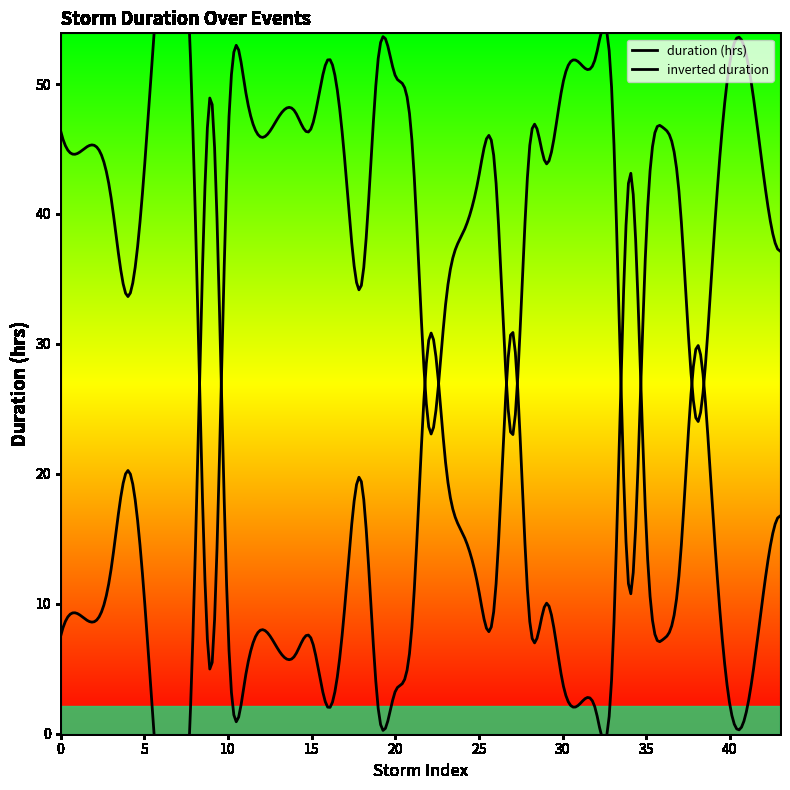

At which category does the data reach its first local peak?

4